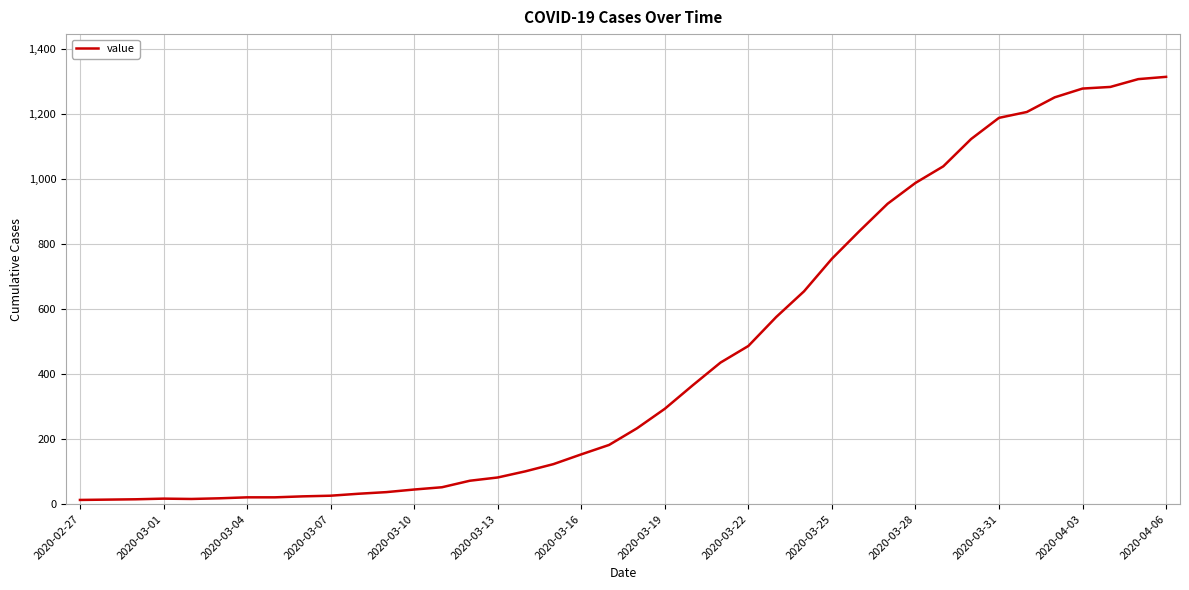

What is the difference between the maximum and minimum values?

1300